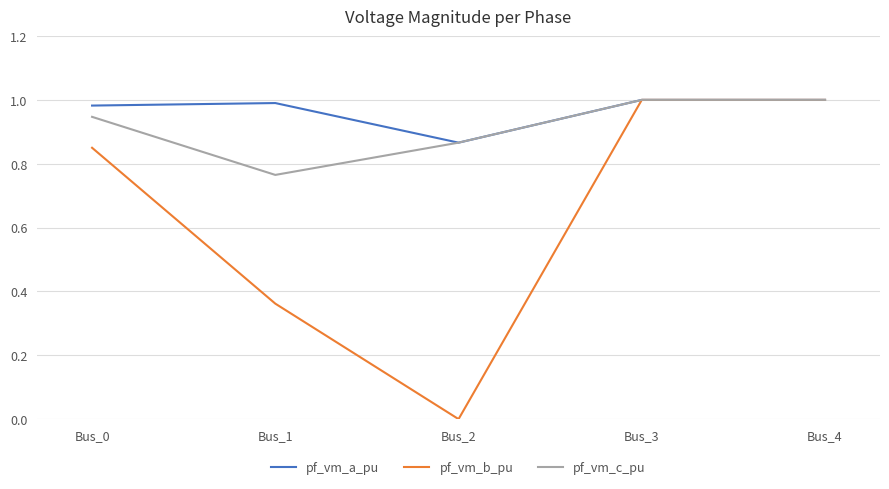

What is the spread (max minus min) of values at Bus_1?

0.6